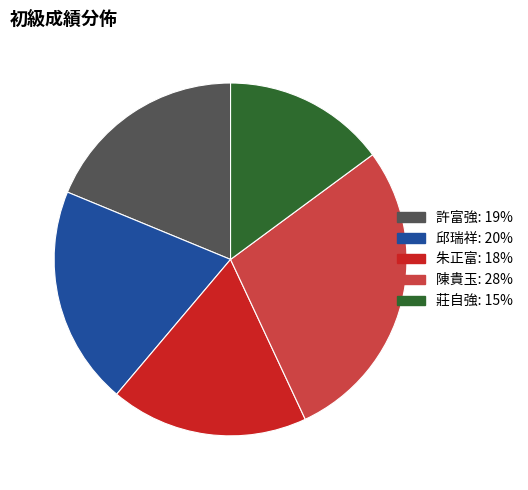

Does 陳貴玉 account for over 50% of the chart?

No